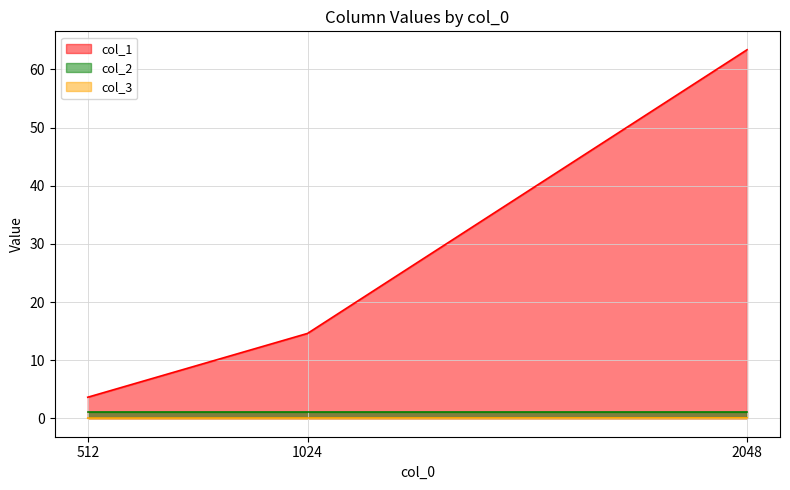

The value of col_1 at 1024 is 21.0. True or false?

False